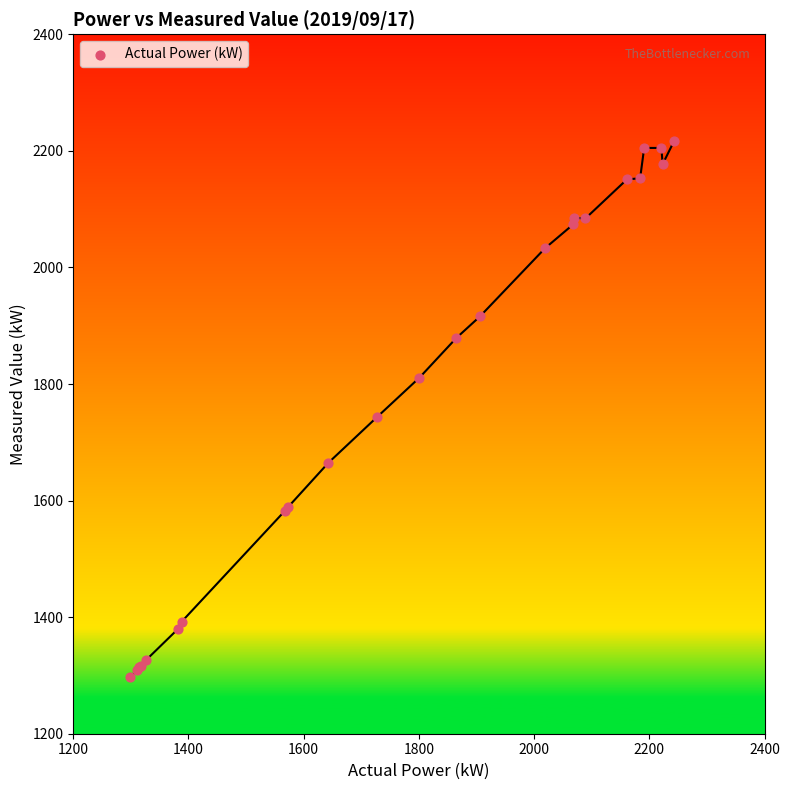

What Y value in the scatter plot is closest to 1757?

1743